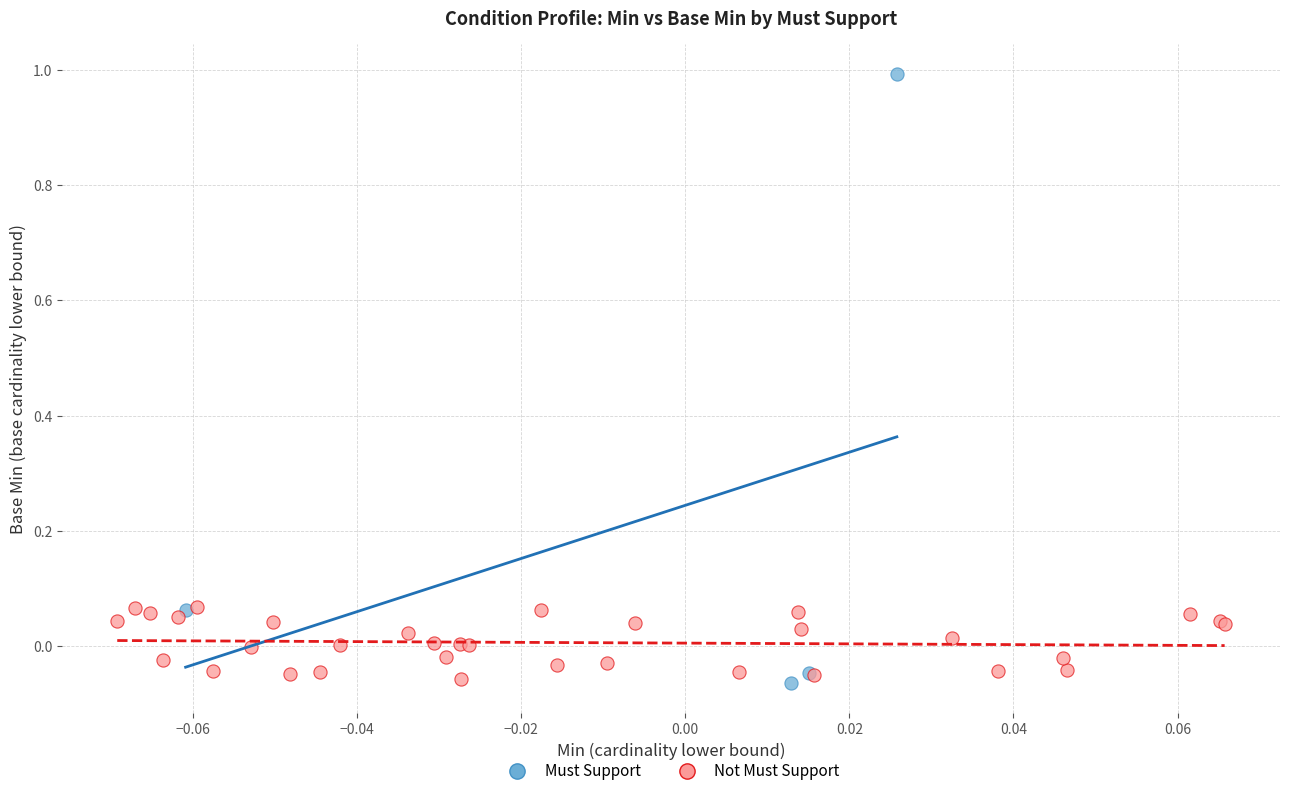

Which series contains the highest Y value?

Must Support